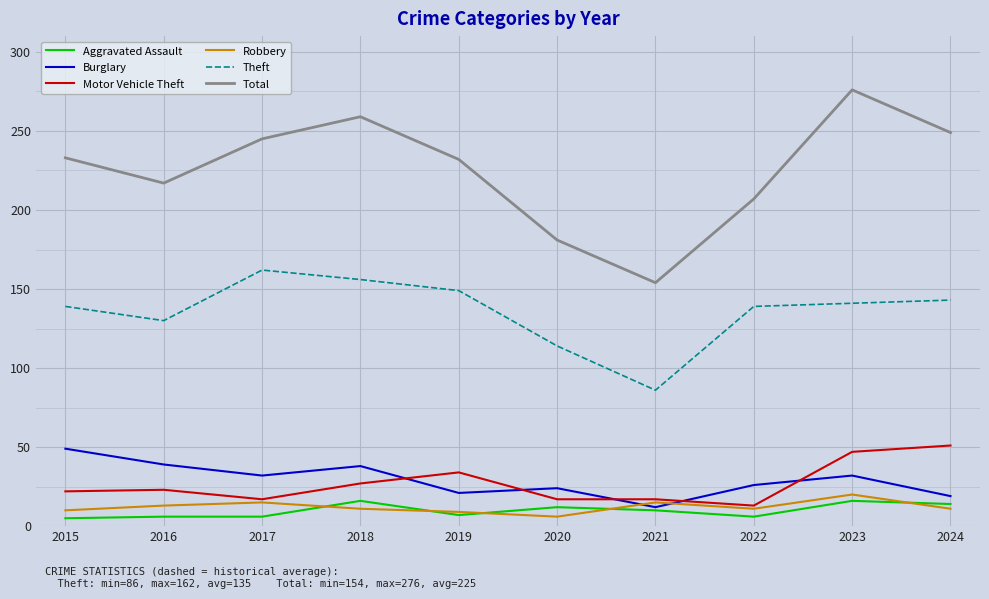

At how many categories does at least one series exceed 121?

10